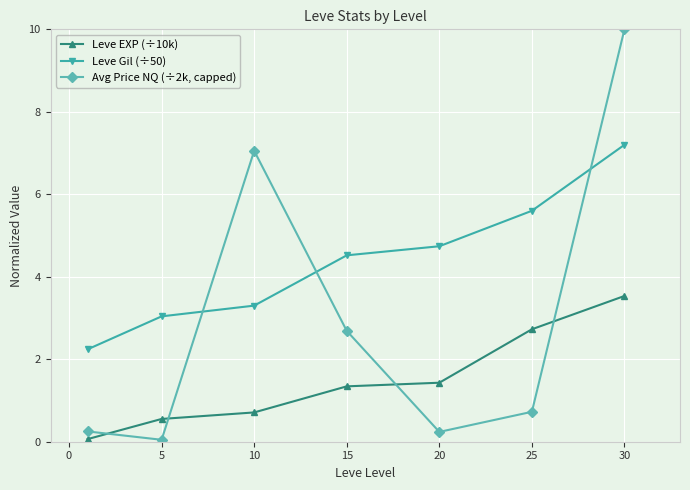

How many data points in Leve EXP (÷10k) are less than 1?

3